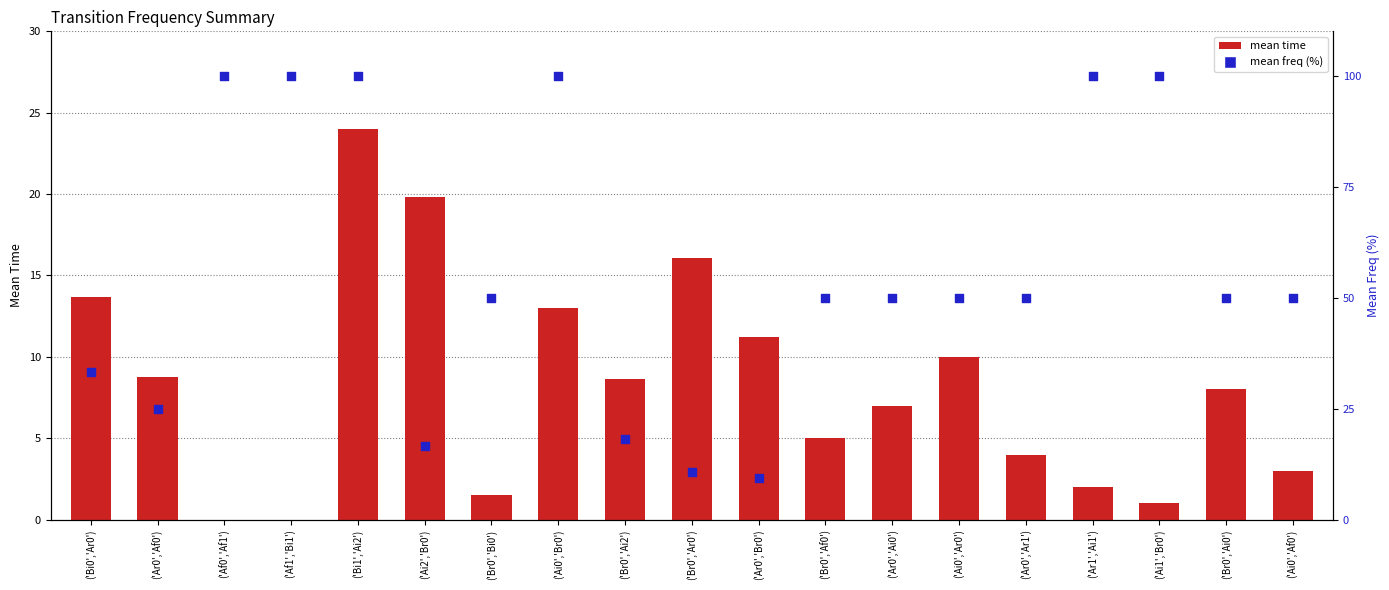

Which series reaches the minimum Y coordinate?

mean time